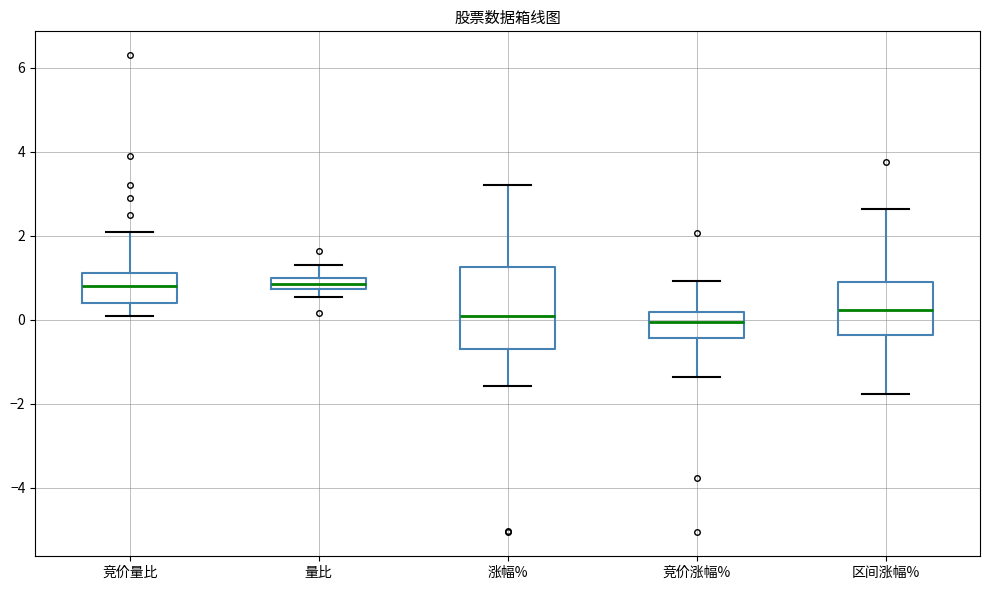

Where is the upper edge of the box for 竞价涨幅% on the y-axis? The values are not printed on the chart, so give them approximately, as read against the axis.

0.2